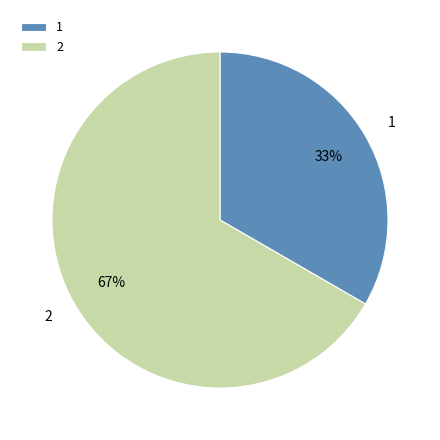

To the nearest percent, what is the combined percentage of 2 and 1?

100%